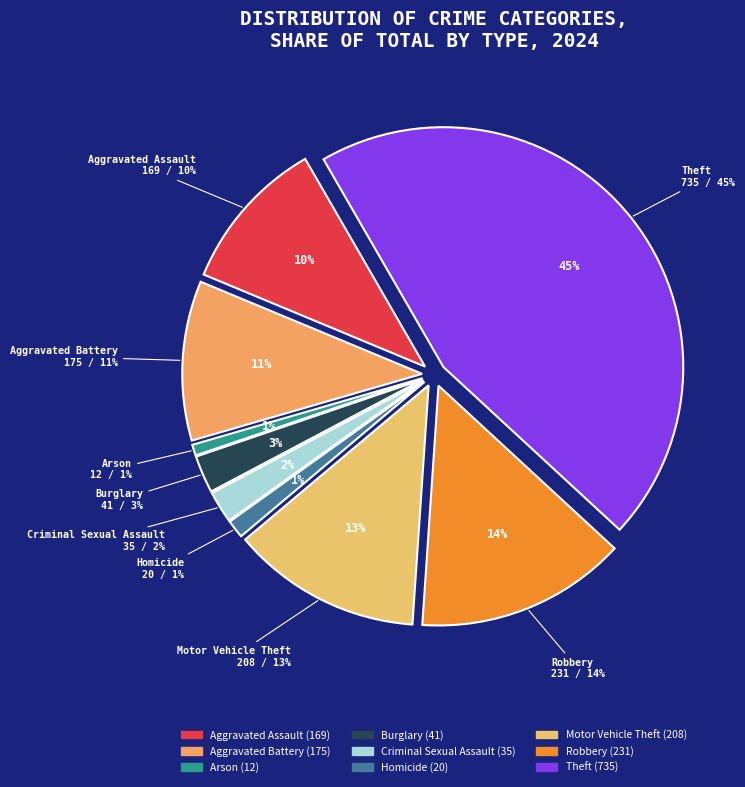

Do Motor Vehicle Theft and Aggravated Assault together represent more than half of the pie?

No